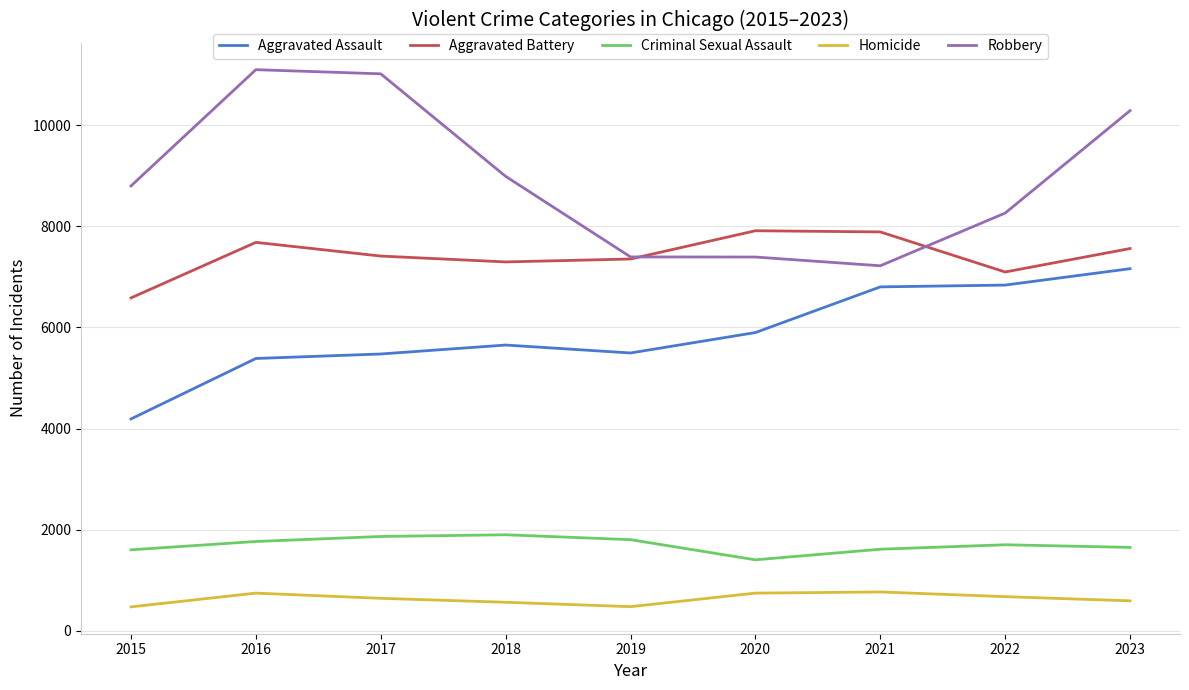

At how many categories does at least one series exceed 10763?

2